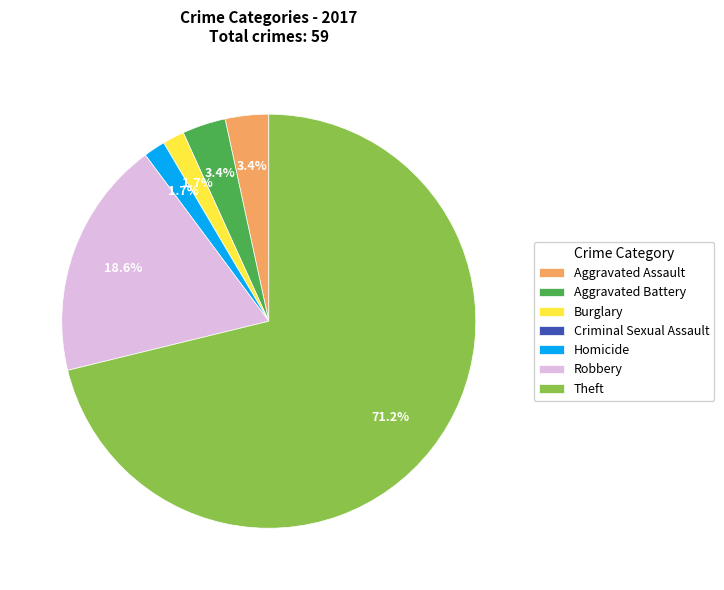

Which slice is the largest?

Theft